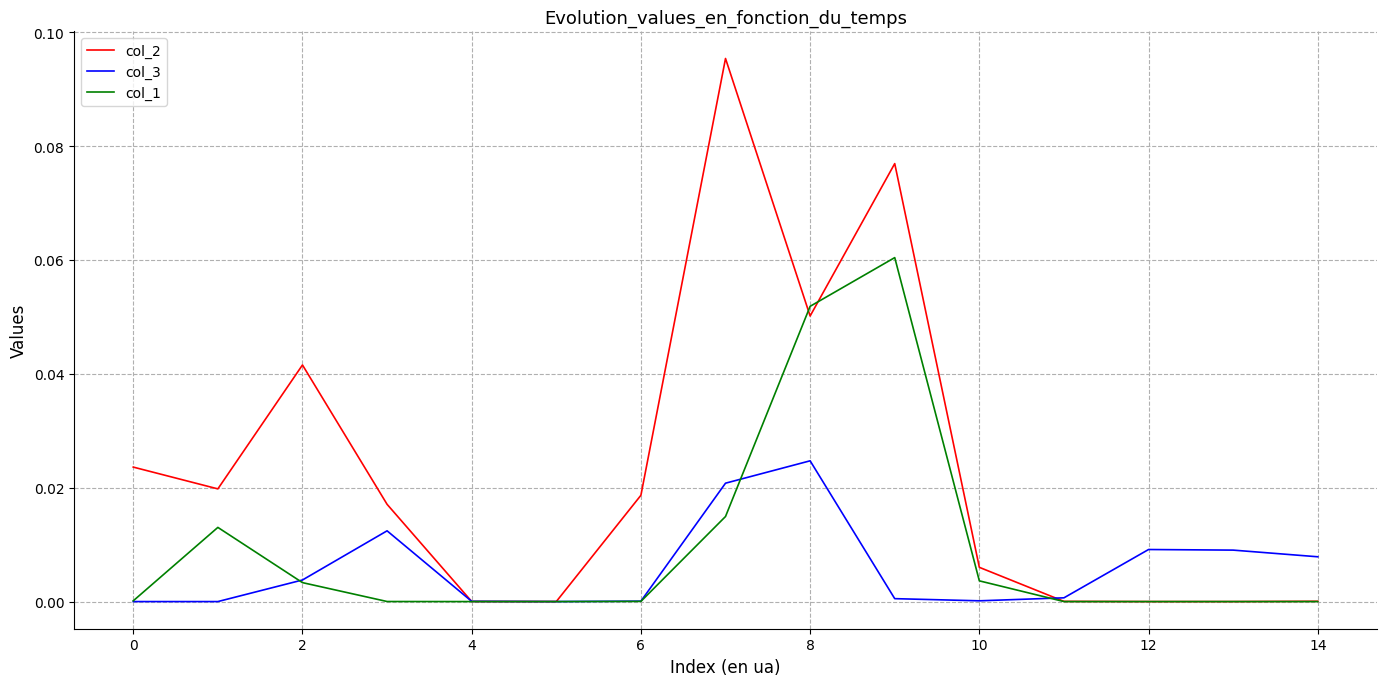

True or false: col_1 and col_2 cross at least once.

True